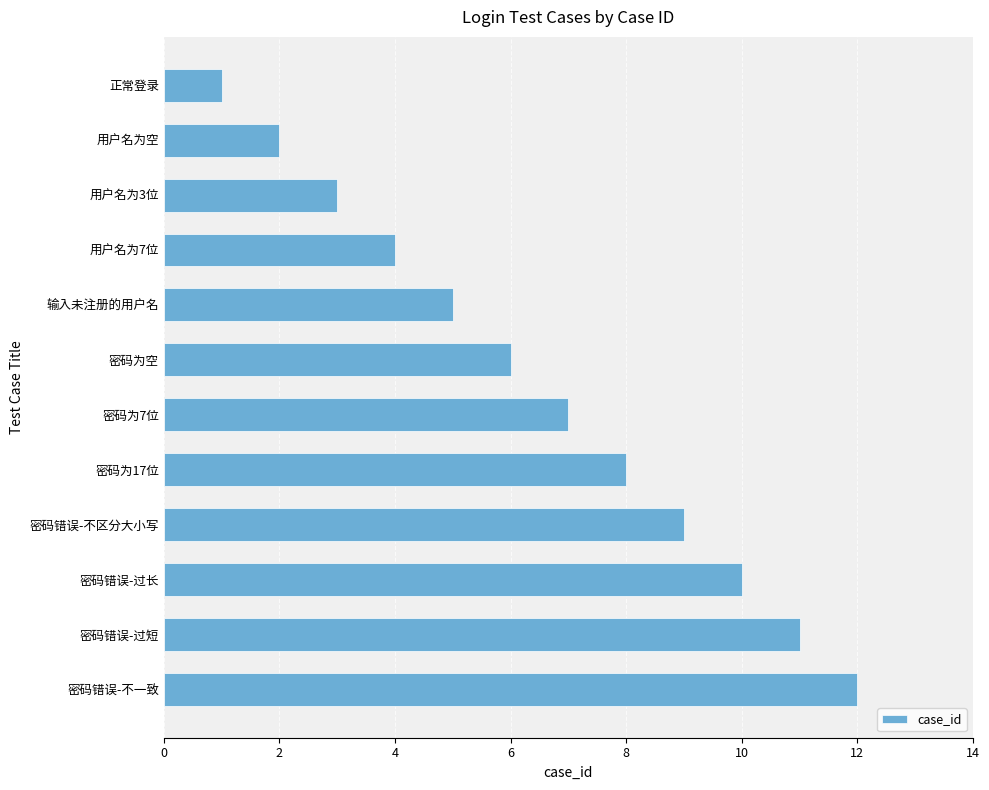

Where is the data nearest to the value 6?

密码为空